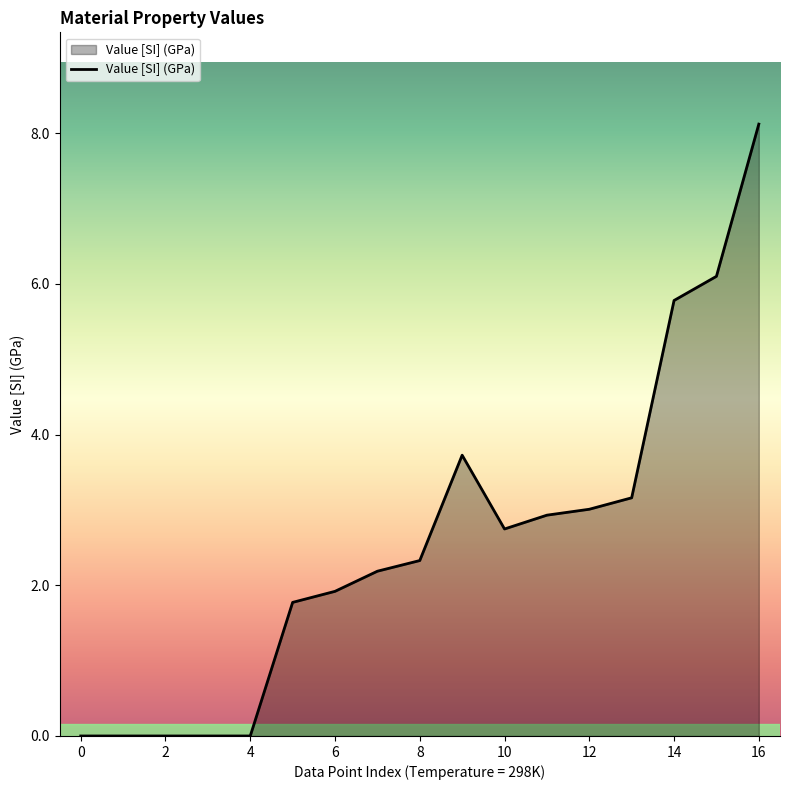

How many distinct data groups are displayed?

1